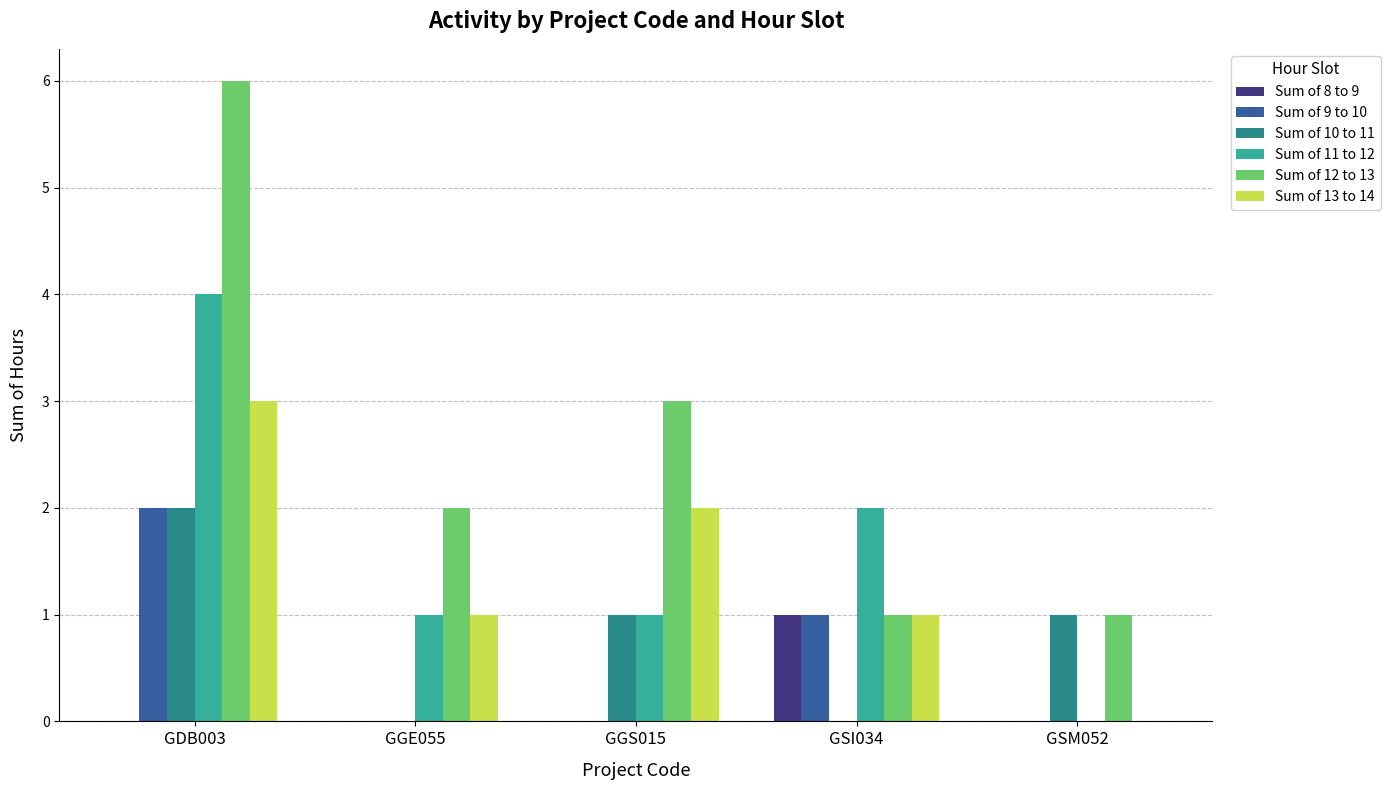

What is the greatest value displayed?

6